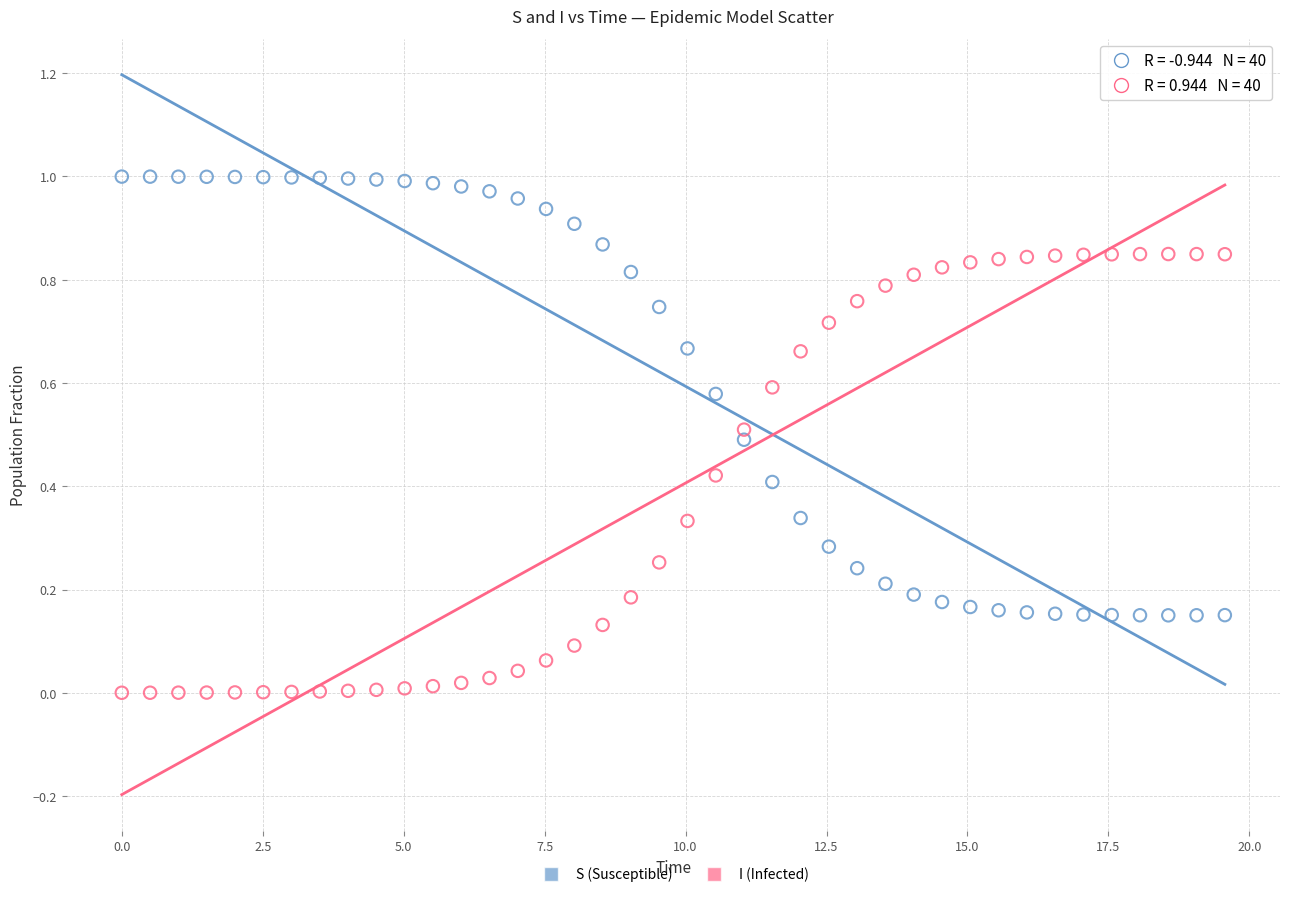

Across all data points, what is the range of X values (max minus min)?

19.6